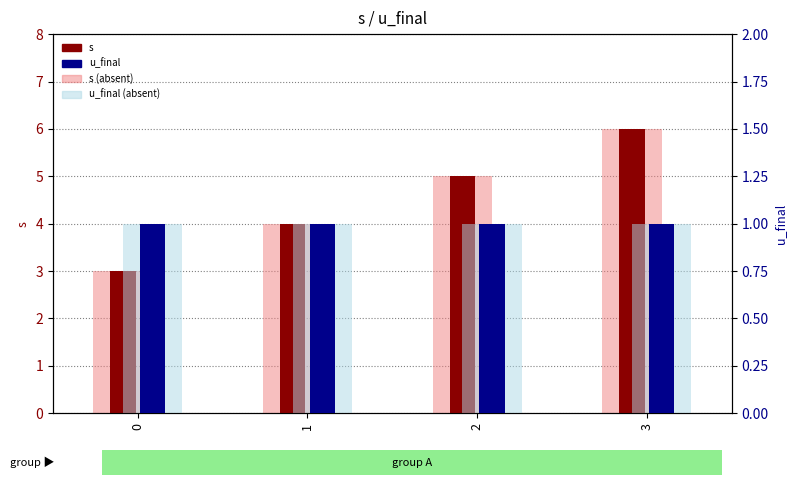

What is the value of the s bar at the 4th from the left?

6